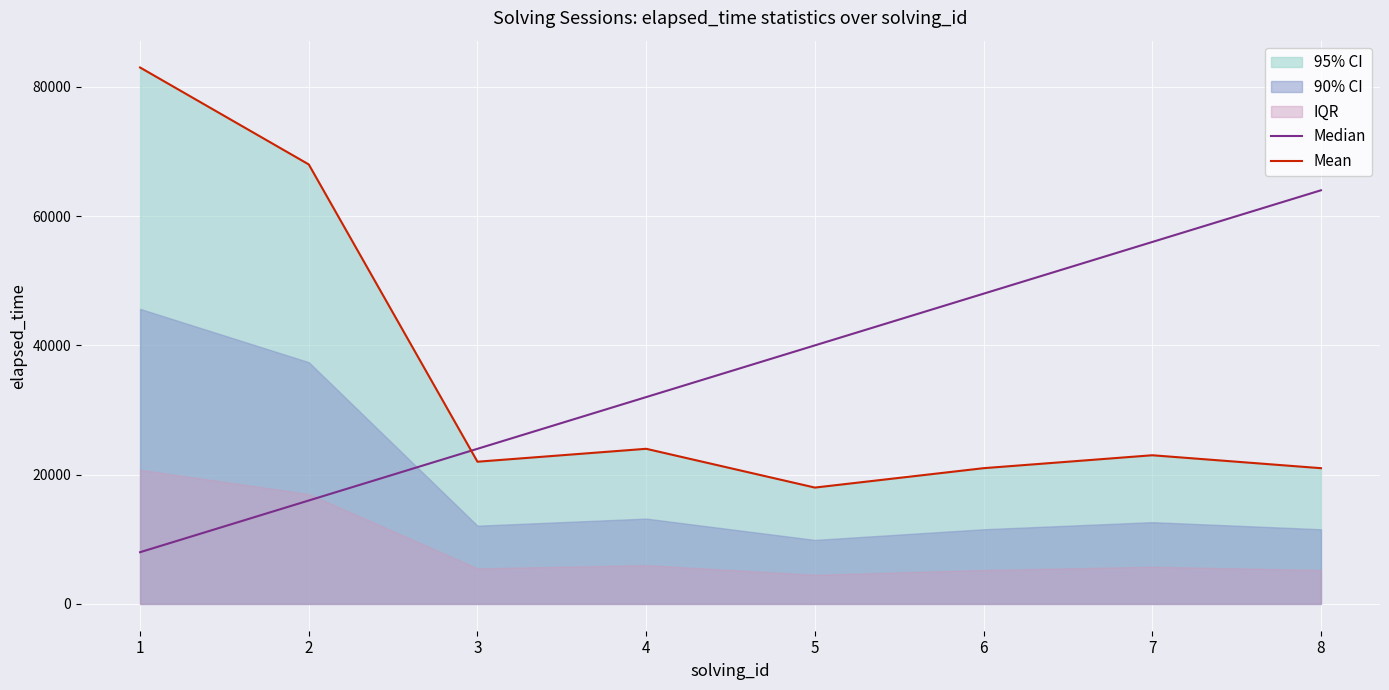

True or false: Mean and Median intersect in this chart.

True